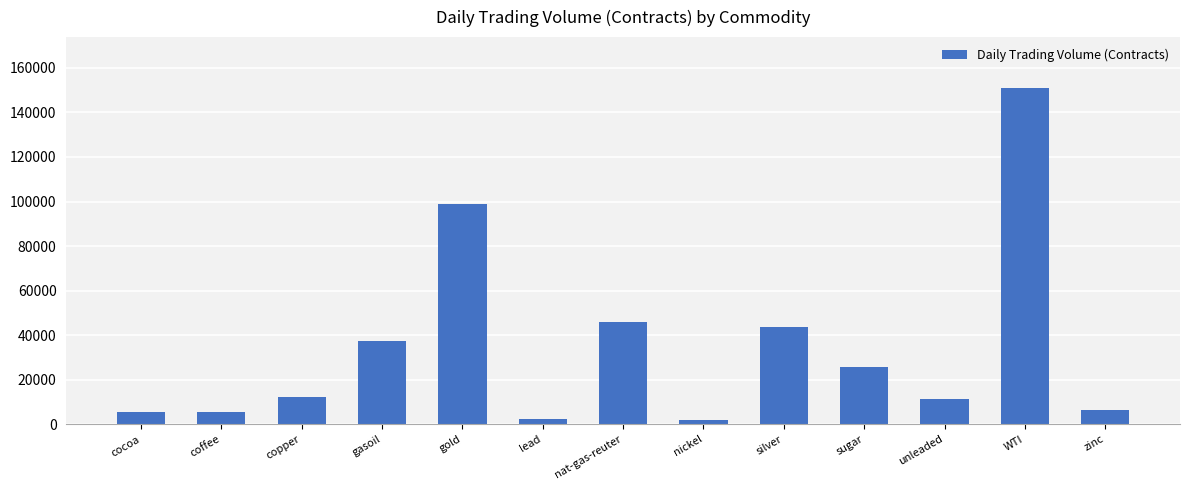

What is the difference between the values at copper and gasoil?

24960